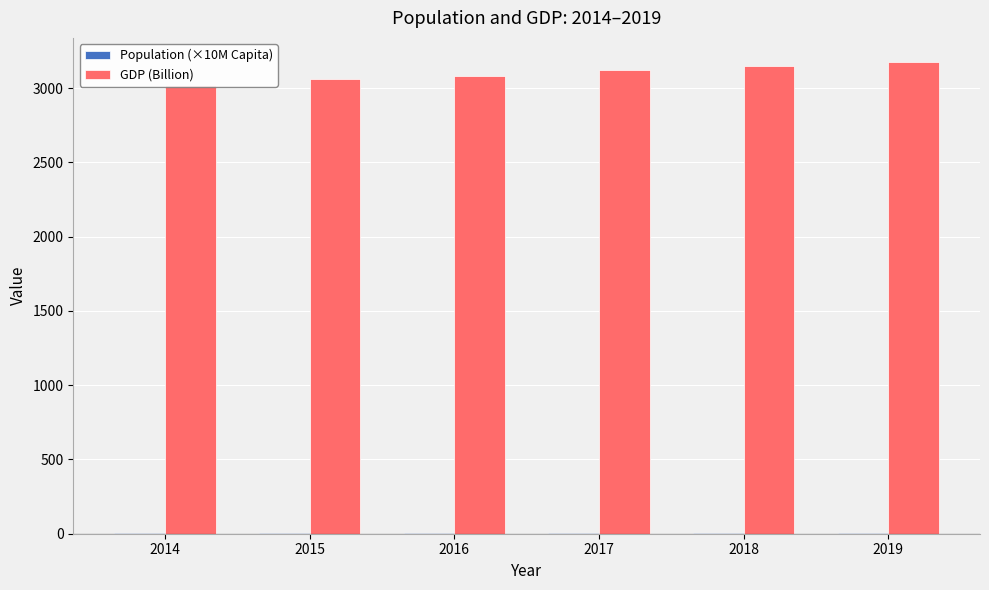

Rank the categories by Population (×10M Capita) value from highest to lowest.

2019, 2018, 2017, 2016, 2015, 2014